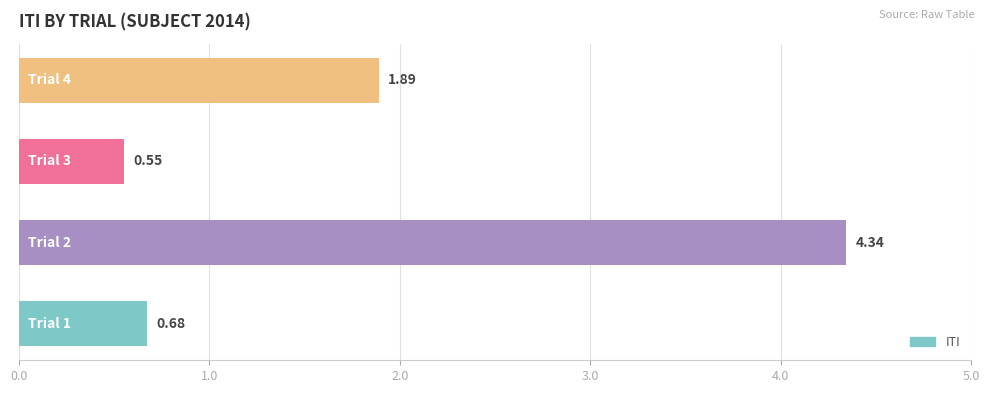

What is the sum of all values?

7.5